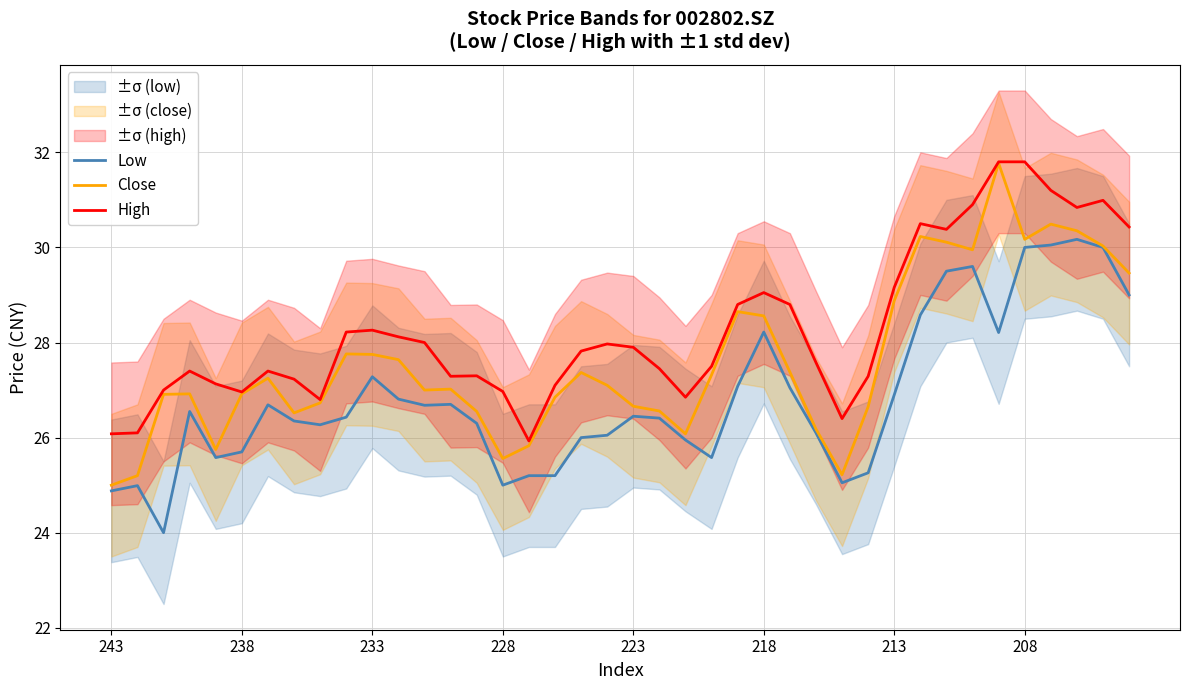

True or false: Close and High intersect in this chart.

False